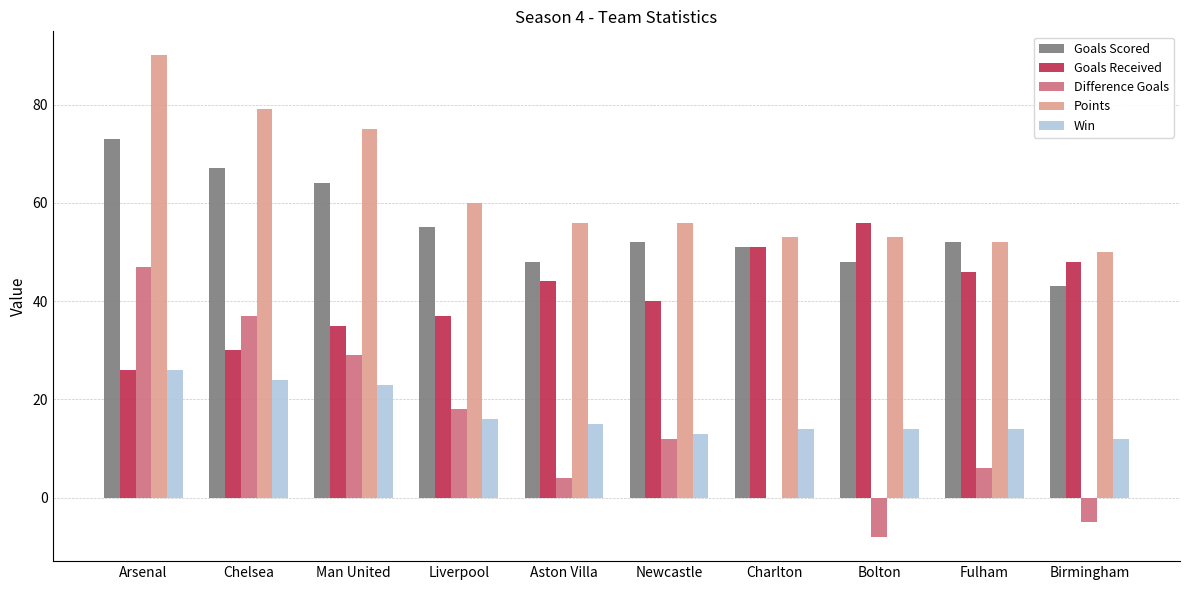

Is it true that Difference Goals equals 12 at Newcastle?

True